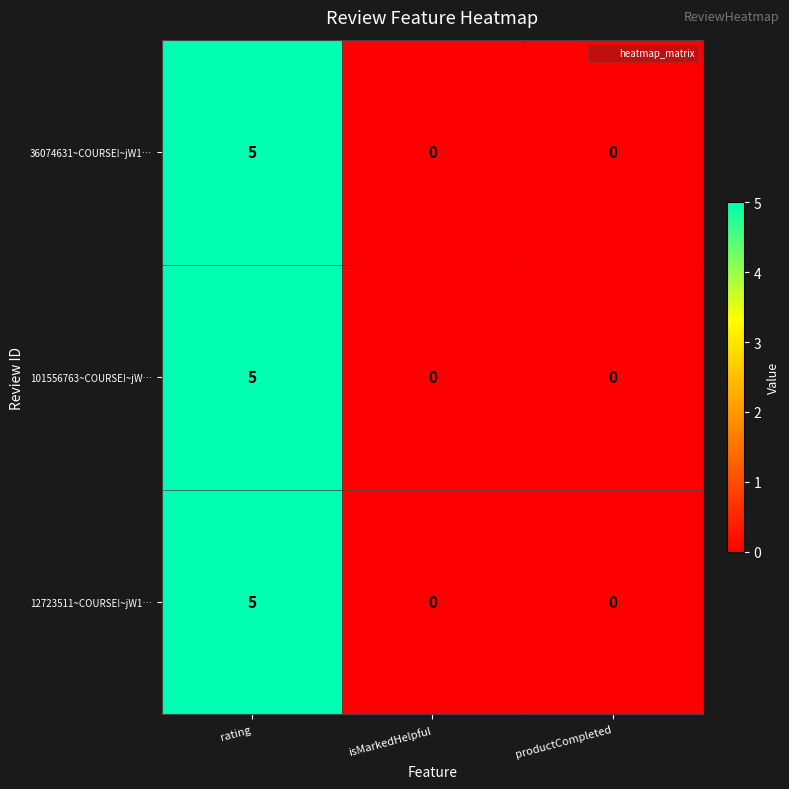

Count the 36074631~COURSE!~jW1… values in the range 0 to 5.

3